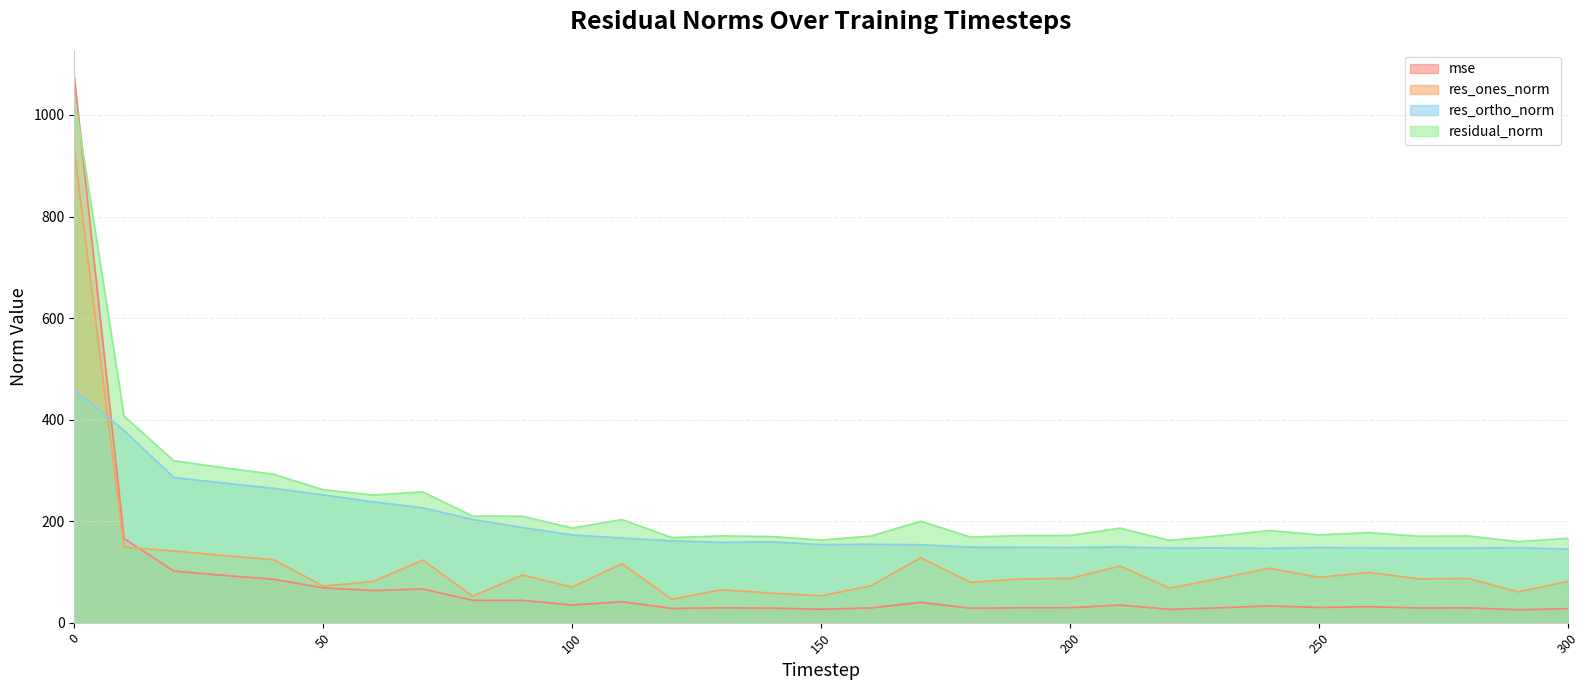

Where is the first local maximum for res_ortho_norm?

140